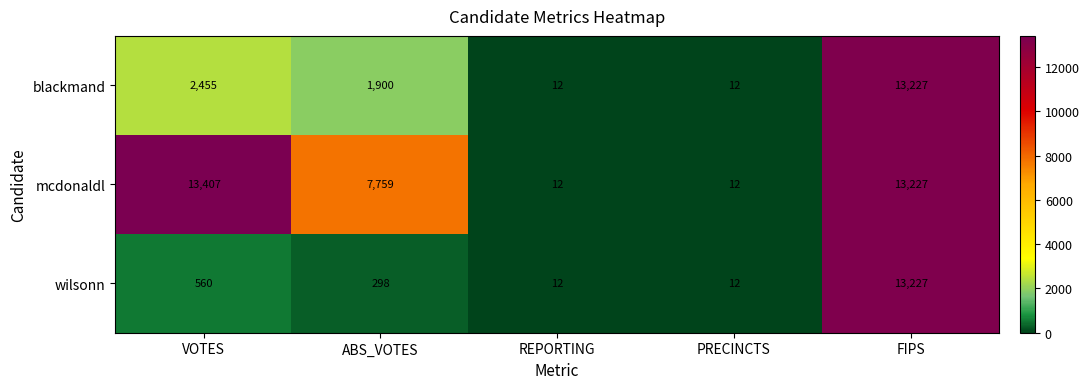

Which series has the widest spread of values?

mcdonaldl